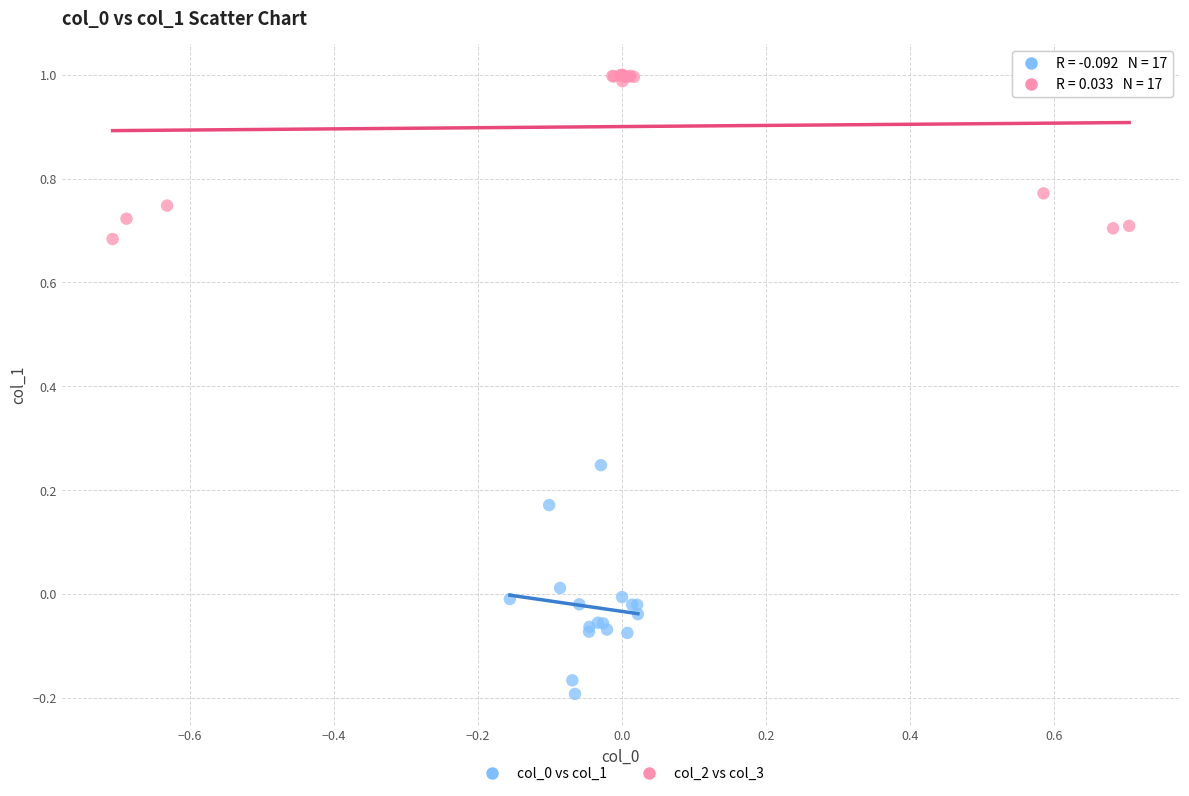

Which series contains the highest Y value?

col_2 vs col_3